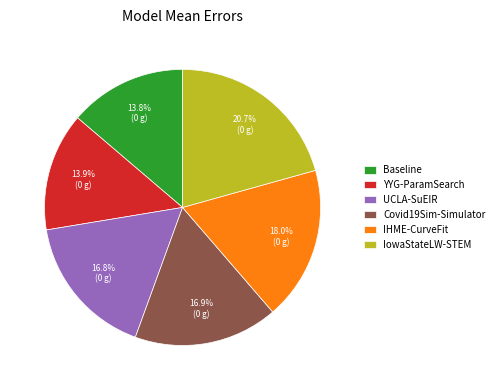

Approximately how many times larger is the value at UCLA-SuEIR compared to IowaStateLW-STEM?

0.8